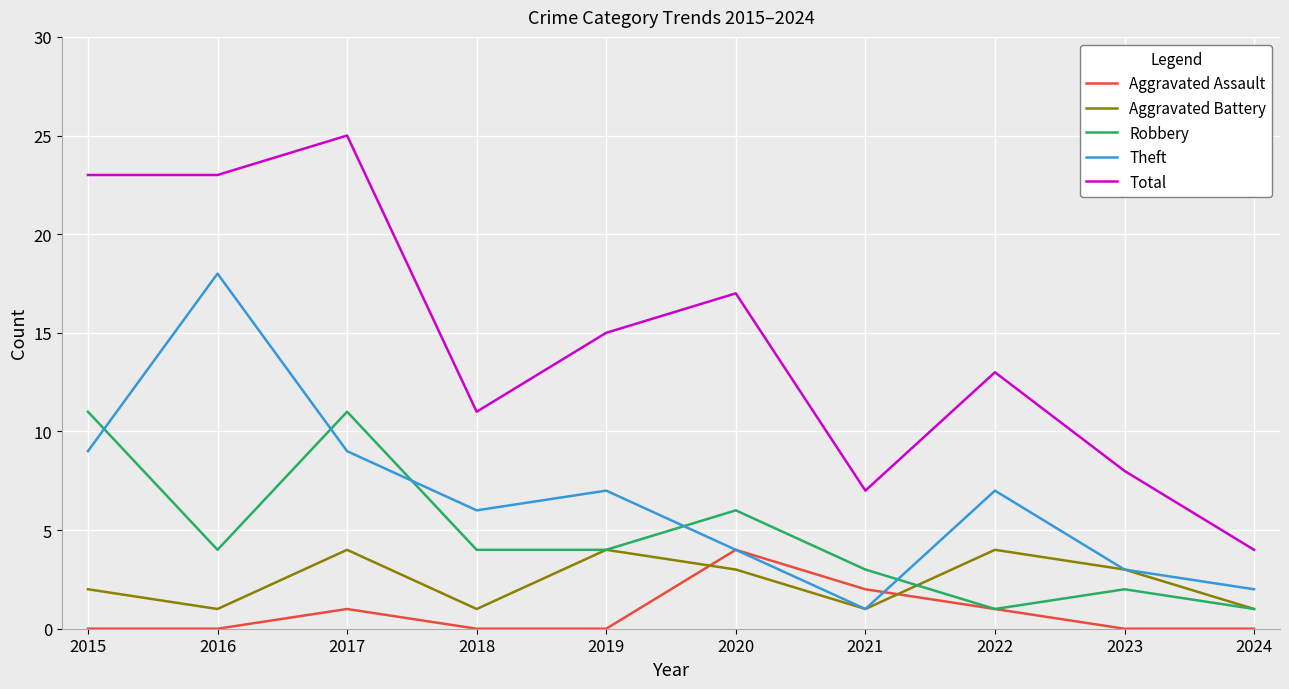

What is the approximate value of Robbery at 2015?

11